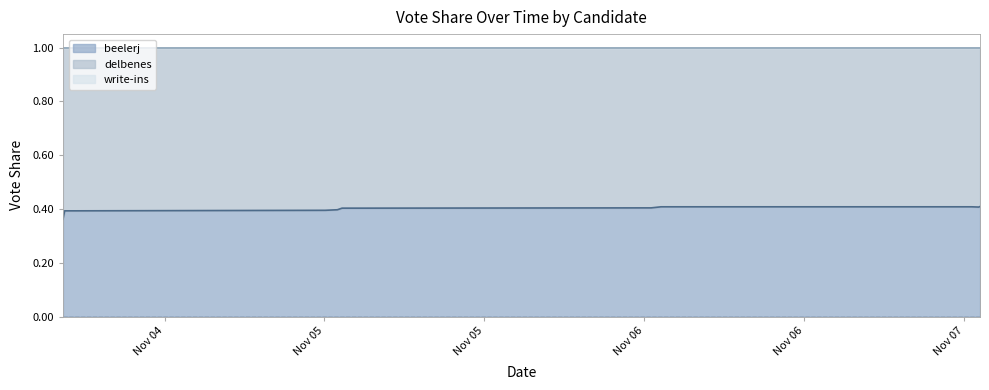

Rank the series at 4 from highest to lowest value.

delbenes, beelerj, write-ins